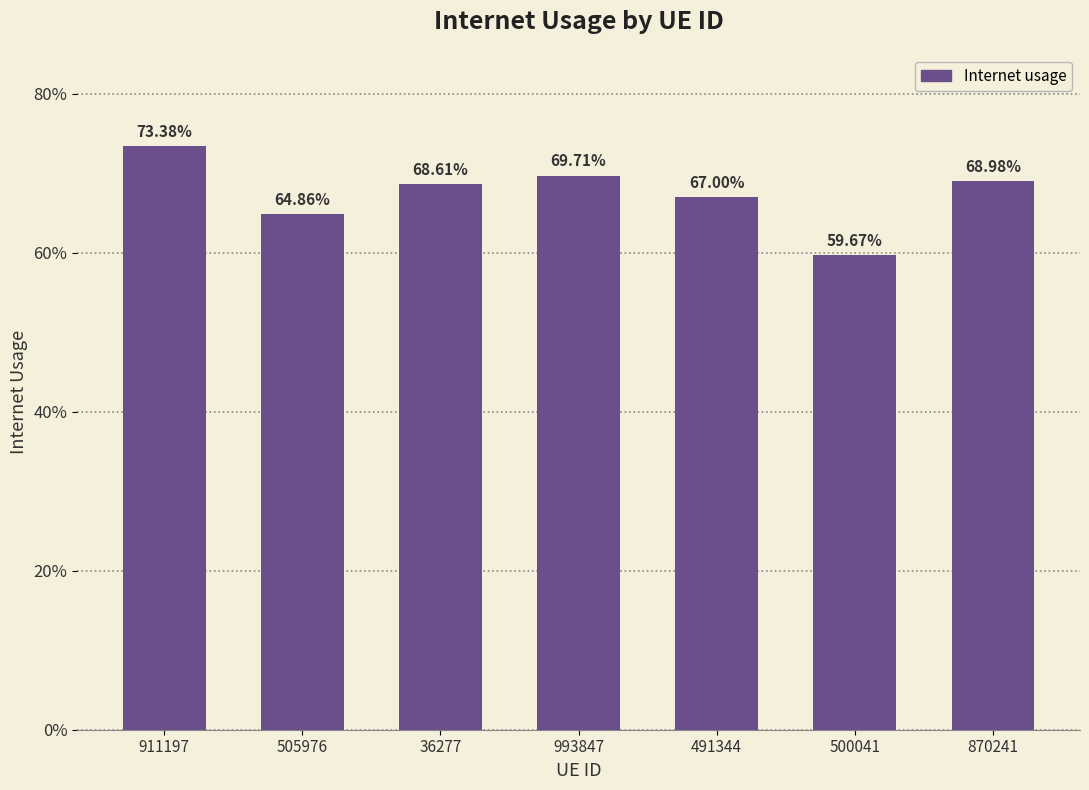

List the labels in order of value, smallest first.

500041, 505976, 491344, 36277, 870241, 993847, 911197